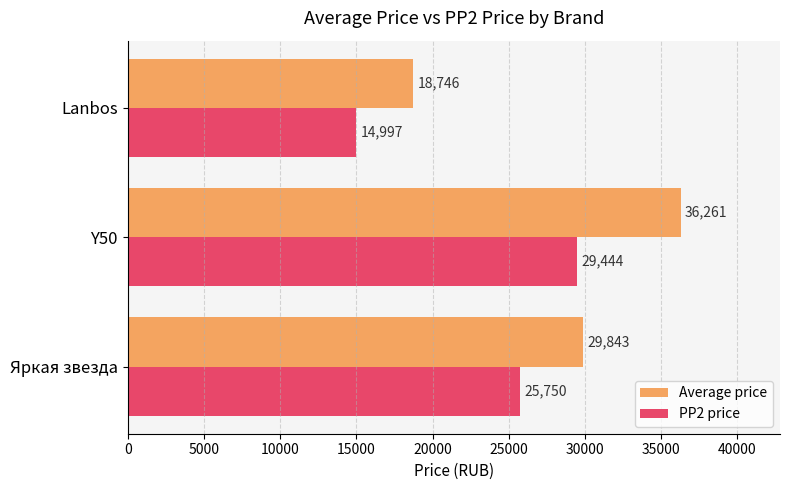

What is the greatest value displayed?

36261